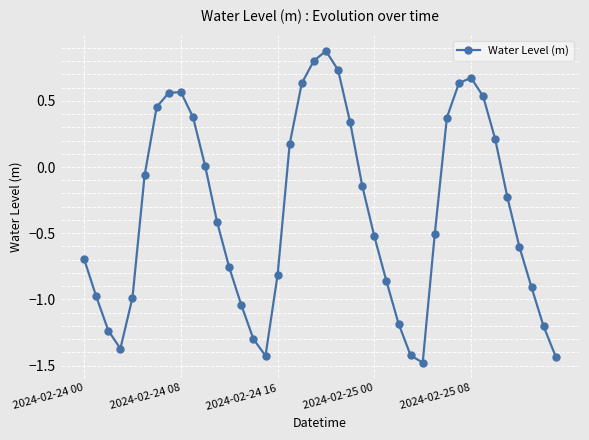

How many interior local peaks (higher than both neighbors) does the data have?

3